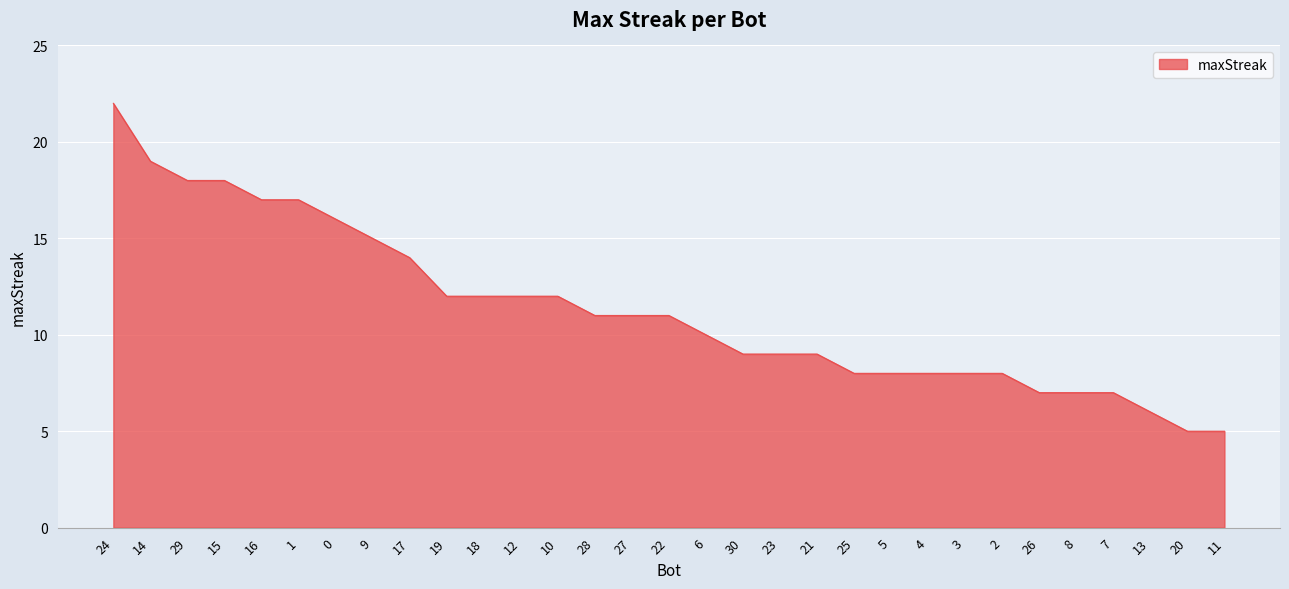

Count the number of data series in this chart.

1